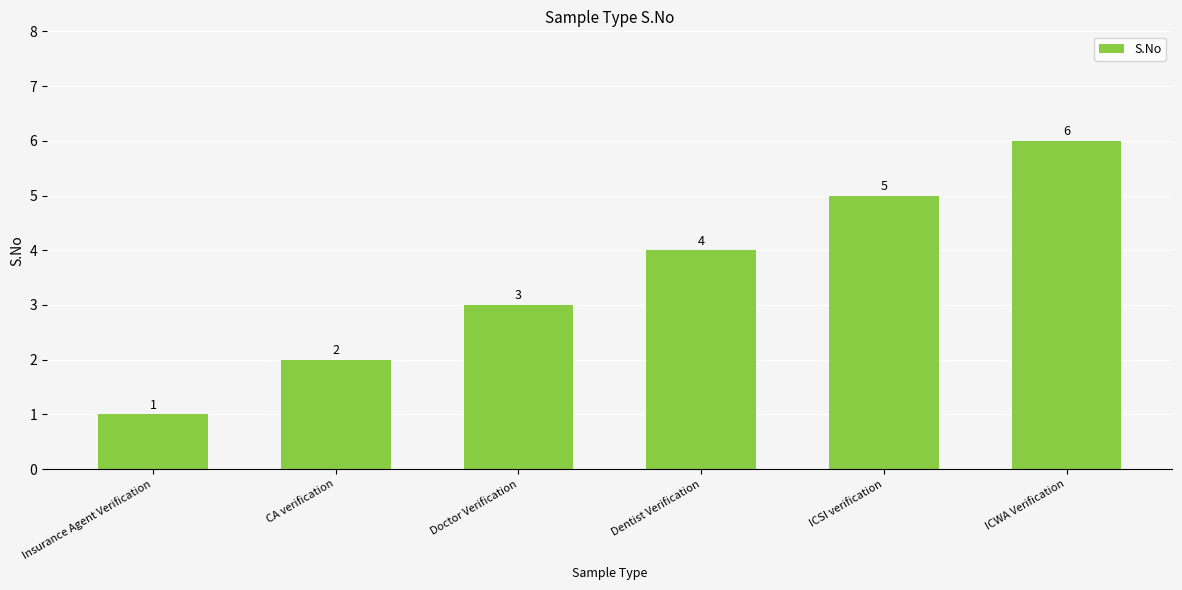

What is the value of the 6th bar from the left?

6